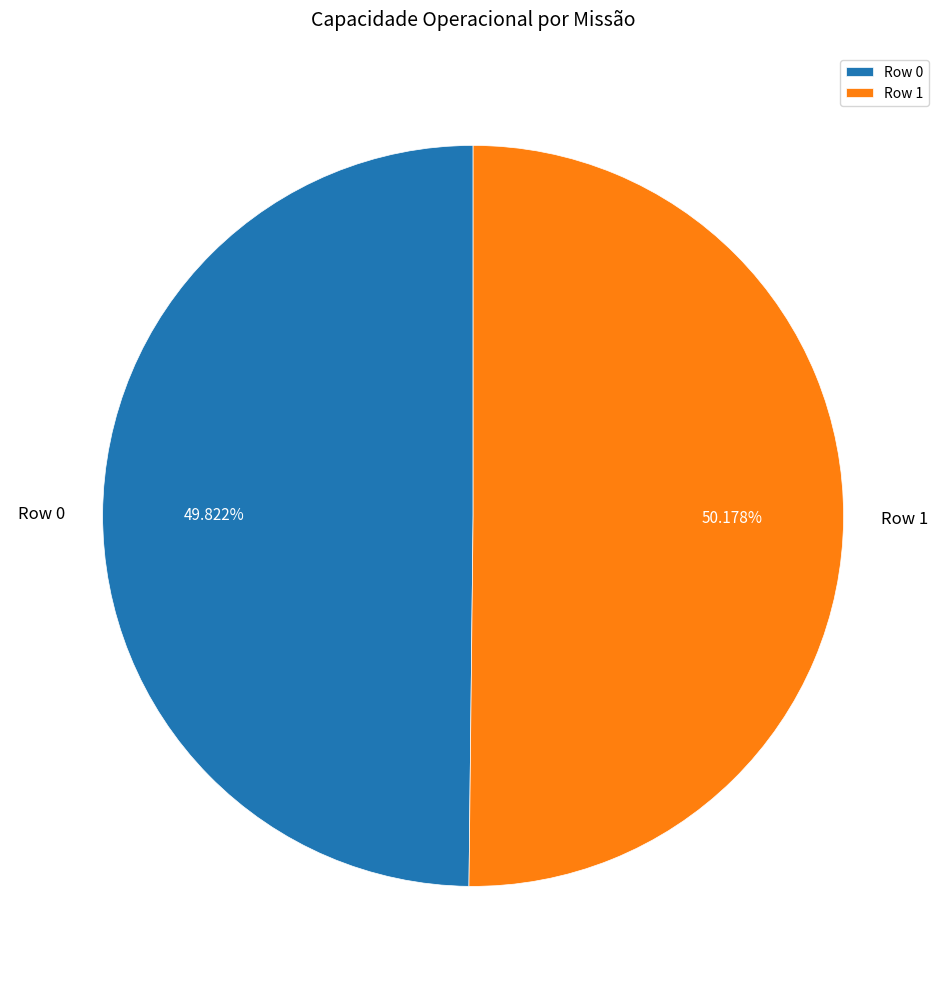

How many slices are in this pie chart?

2